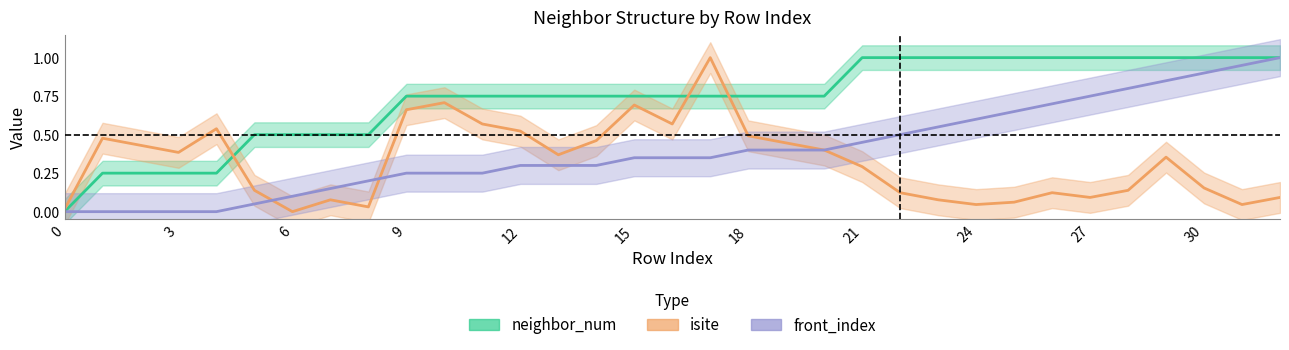

At how many categories does at least one series exceed 0?

33